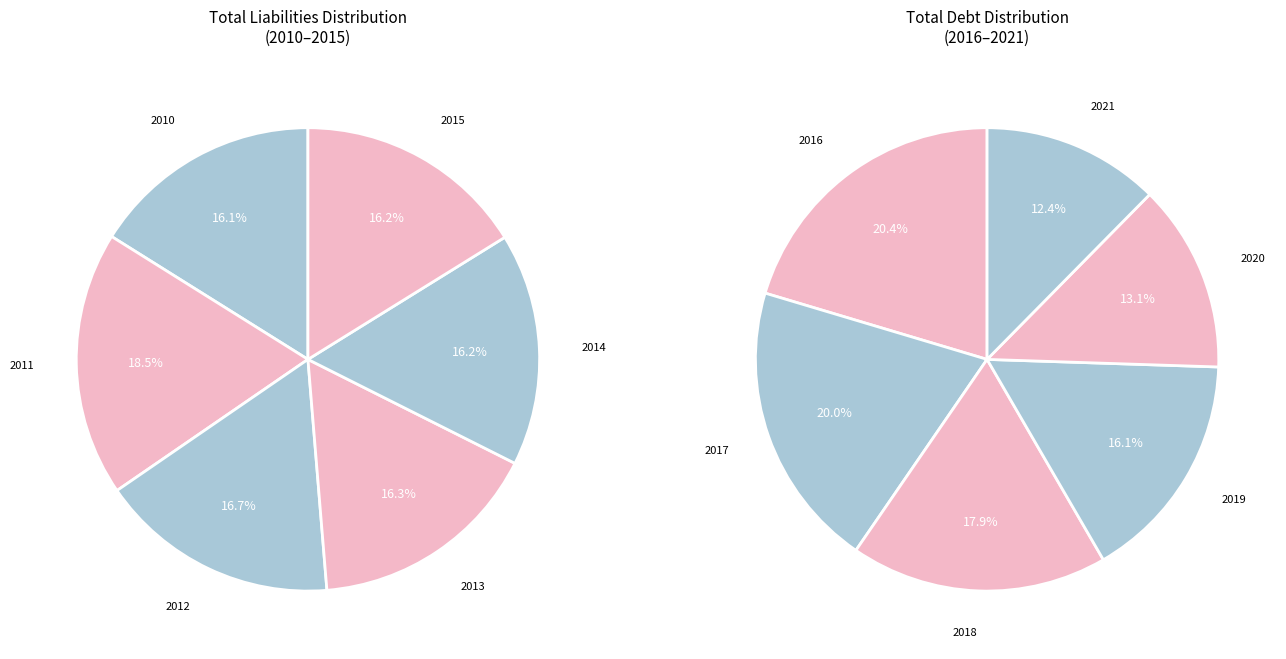

To the nearest percent, what is the difference between the largest and smallest slice percentages?

2%